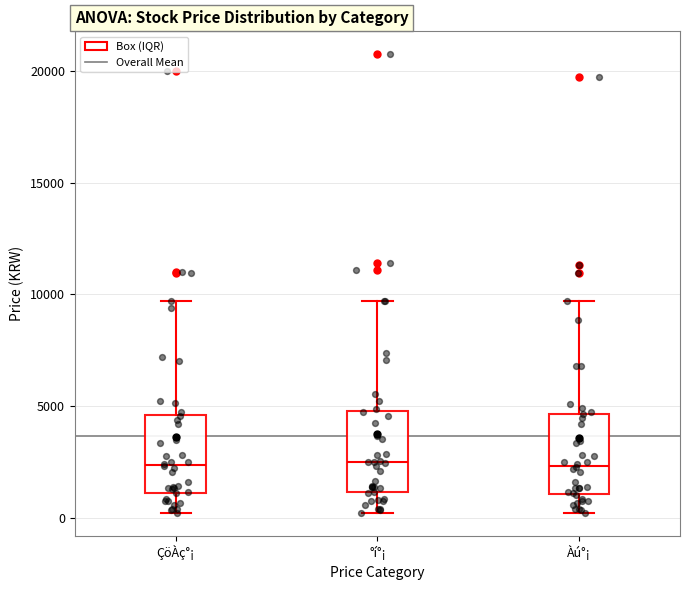

Where does the upper whisker of the box for Àú°¡ end on the y-axis? The values are not printed on the chart, so give them approximately, as read against the axis.

9500